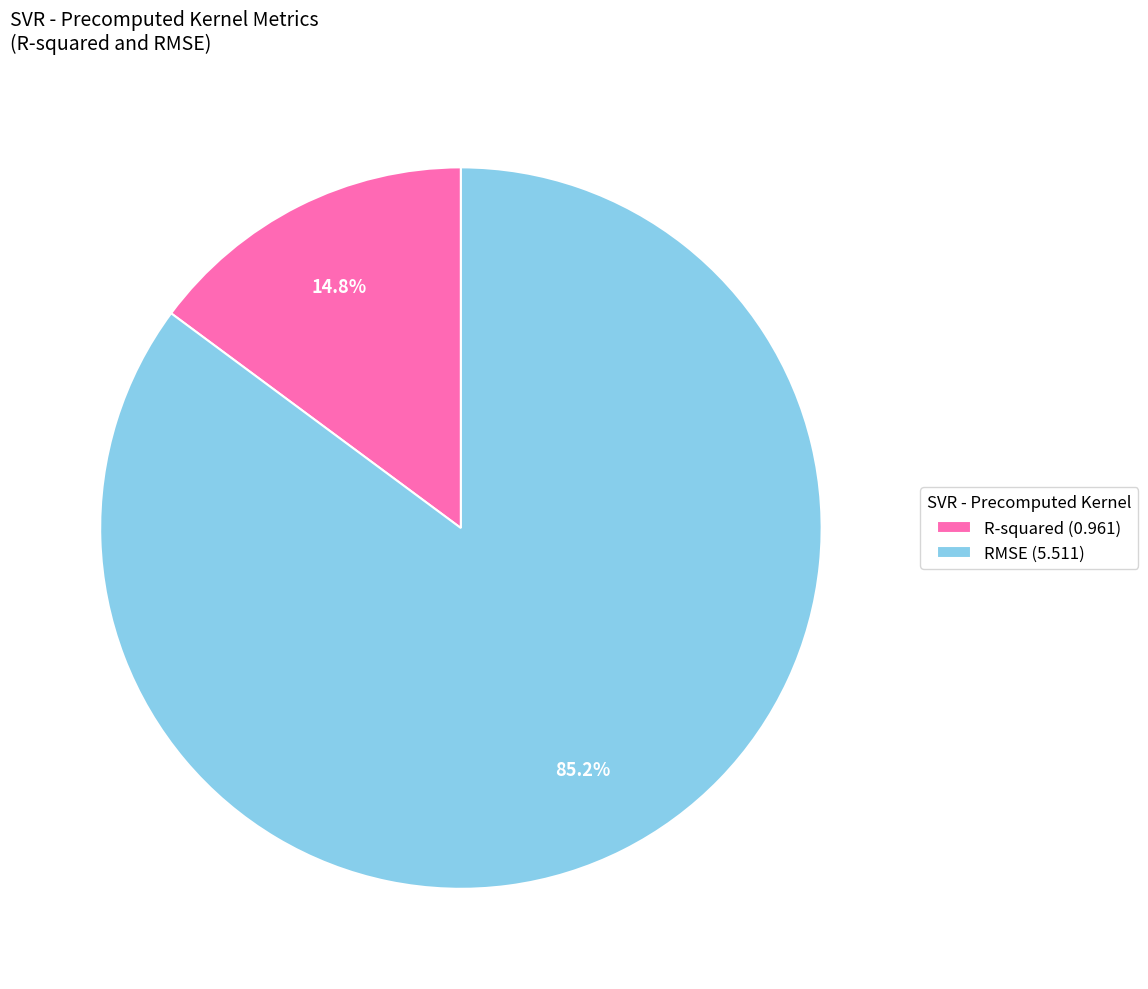

To the nearest percent, what is the combined percentage of R-squared and RMSE?

100%